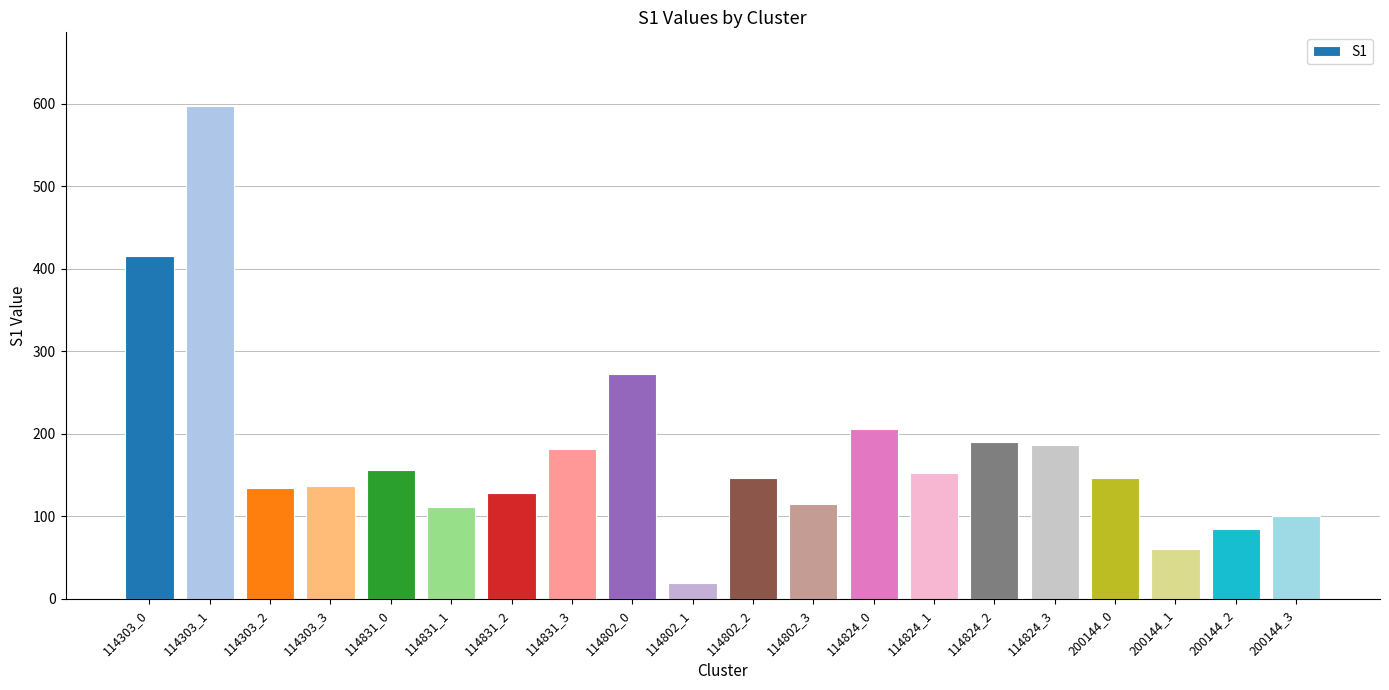

What is the ratio of the value at 200144_0 to the value at 114303_2?

1.1